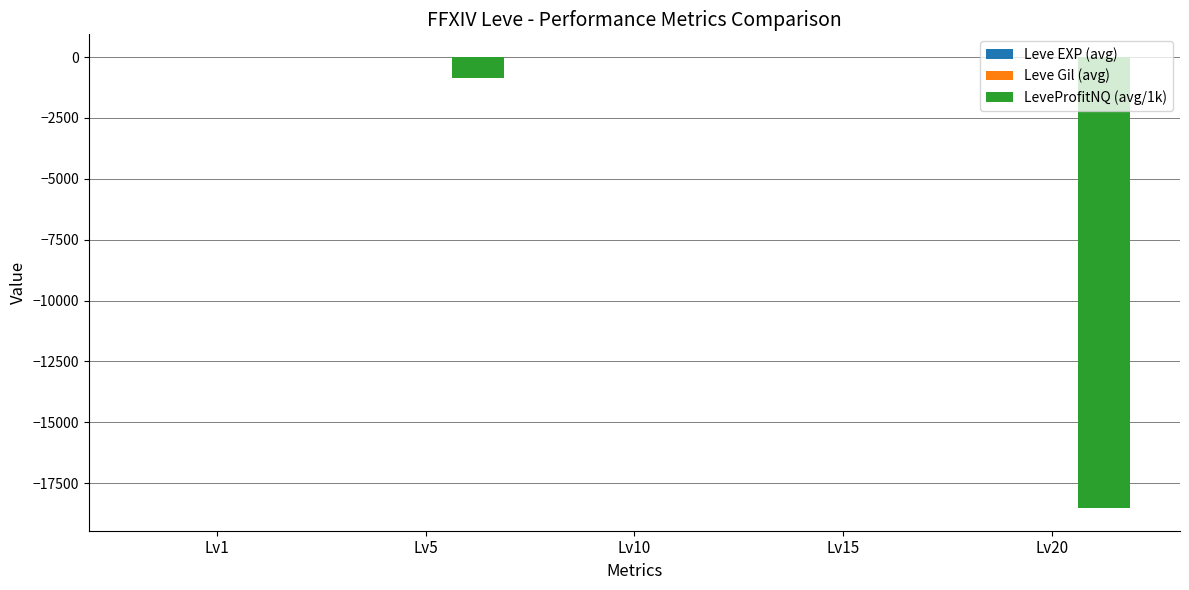

Which series changed the most between Lv10 and Lv15?

LeveProfitNQ (avg/1k)